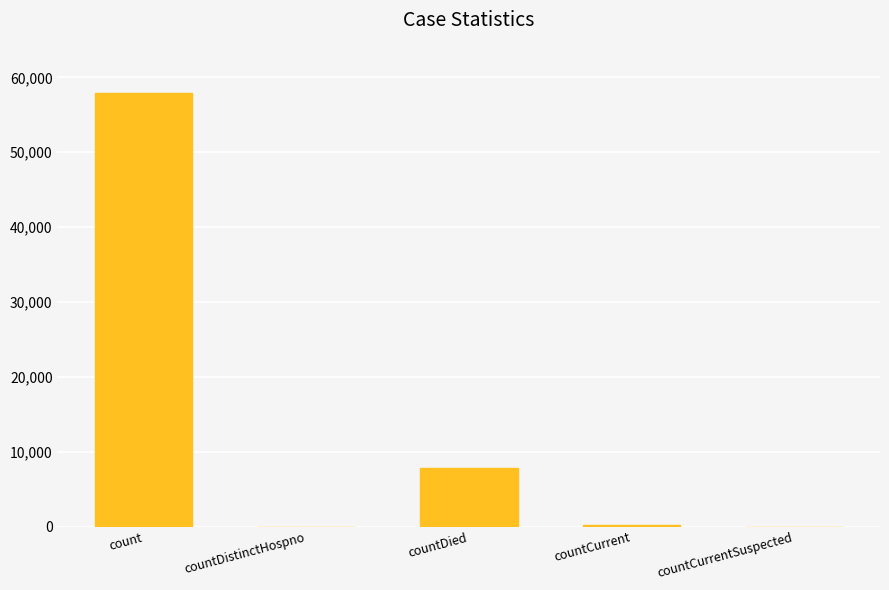

At which label does the data first exceed 221?

count